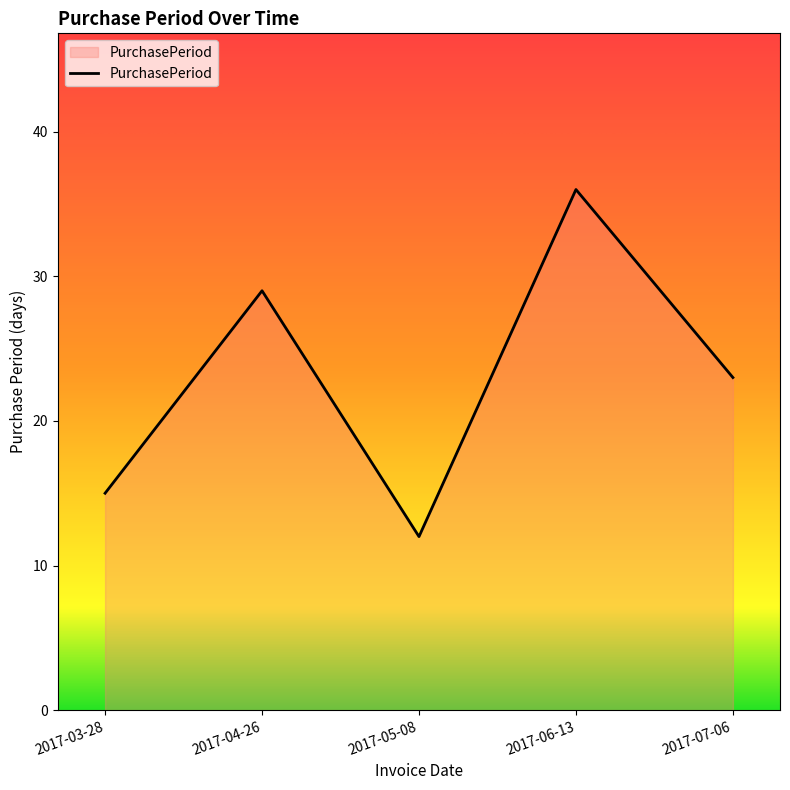

What is the change in value from 2017-03-28 to 2017-07-06?

+8